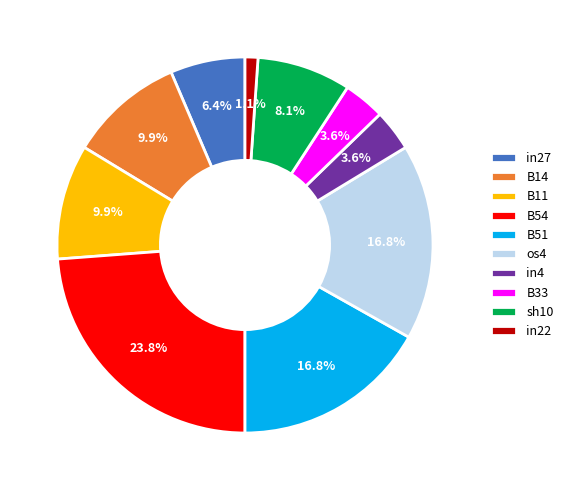

How much of the chart is everything except in4?

96.4%